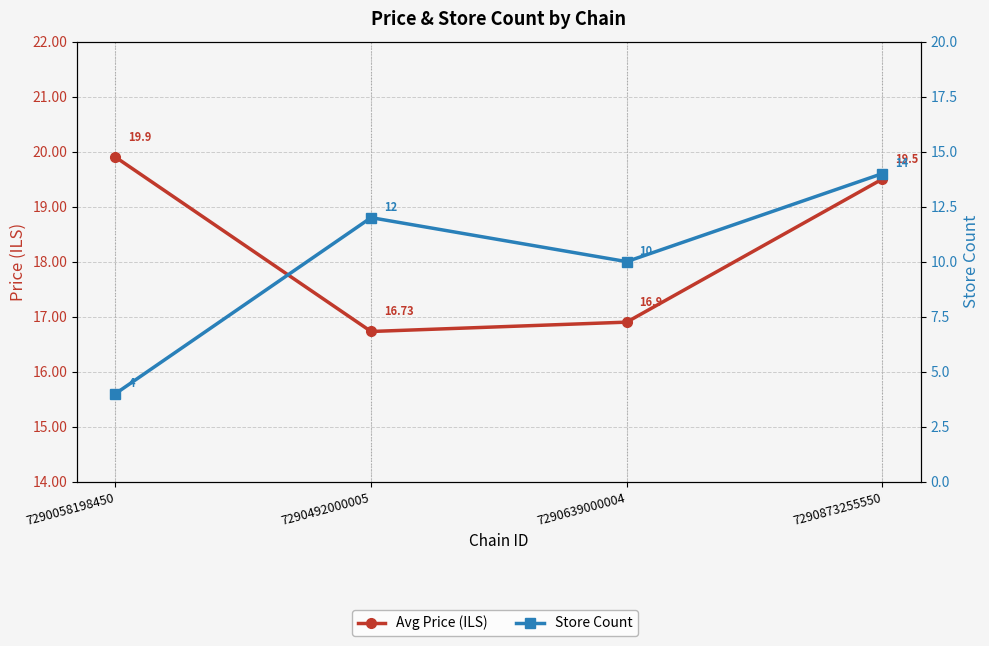

Which series has the widest spread of values?

Store Count